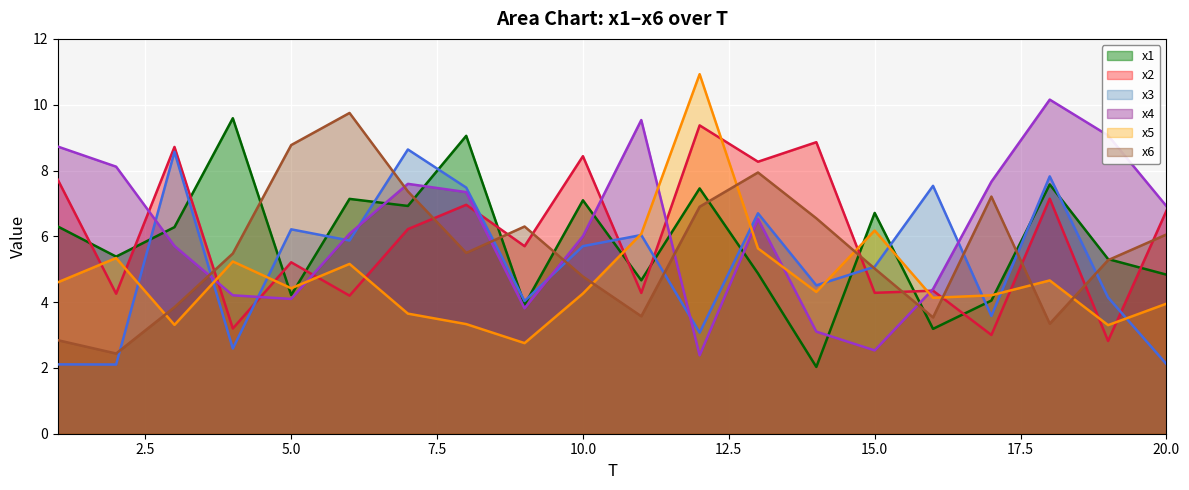

The value of x3 at 15.0 is 5.1. True or false?

True